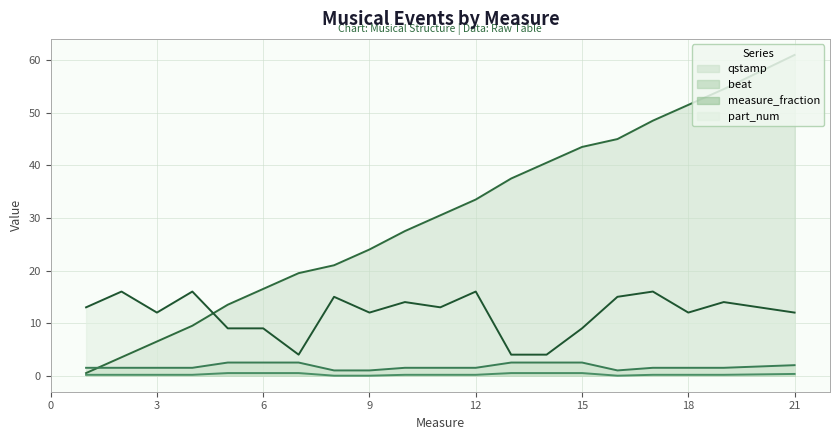

What is the value of the part_num point at the 13th from the left?

4.0